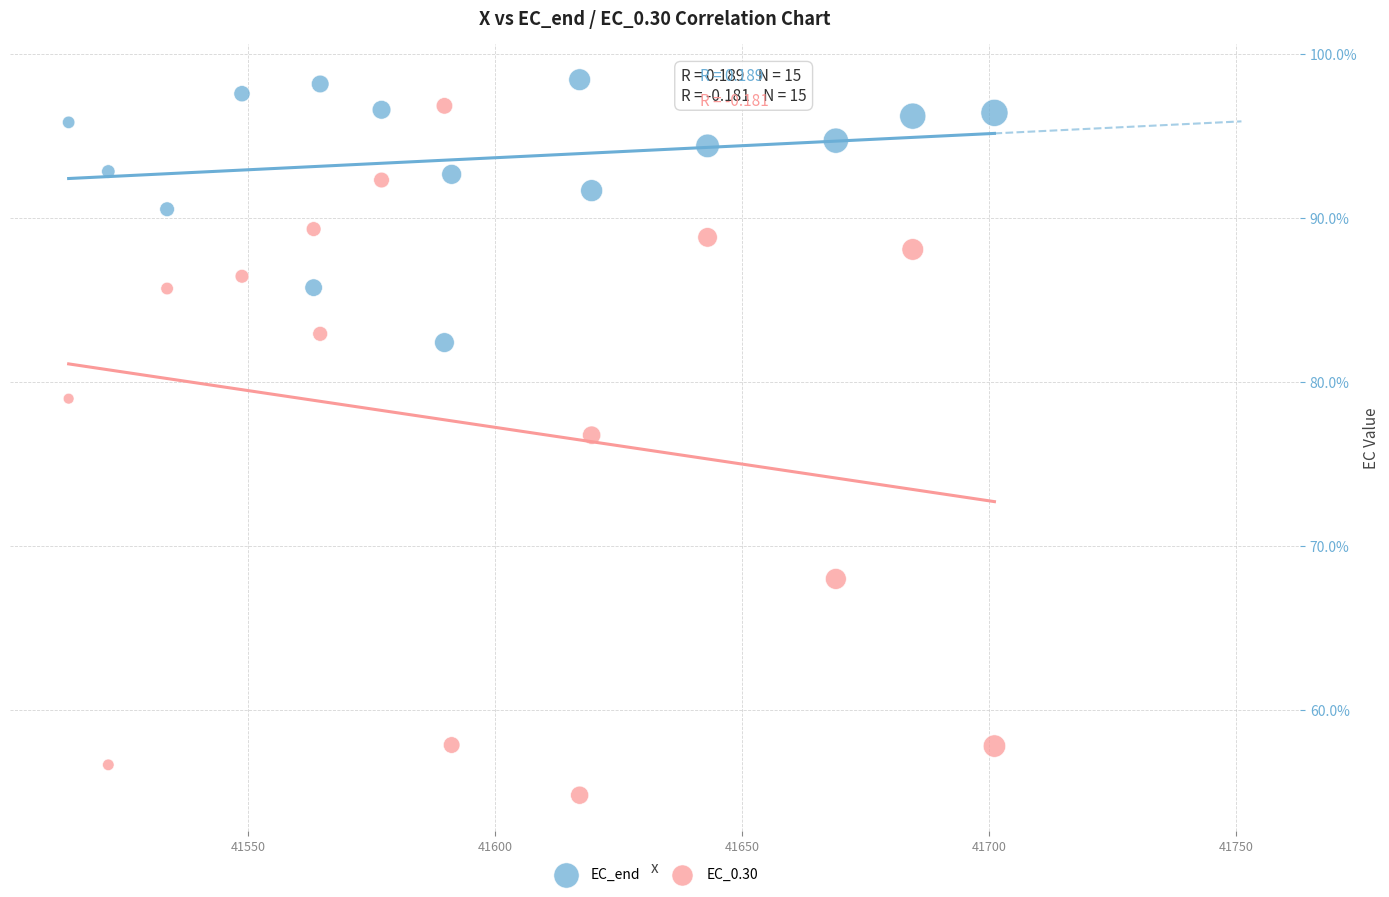

Across all series, what Y value is closest to 76?

76.8